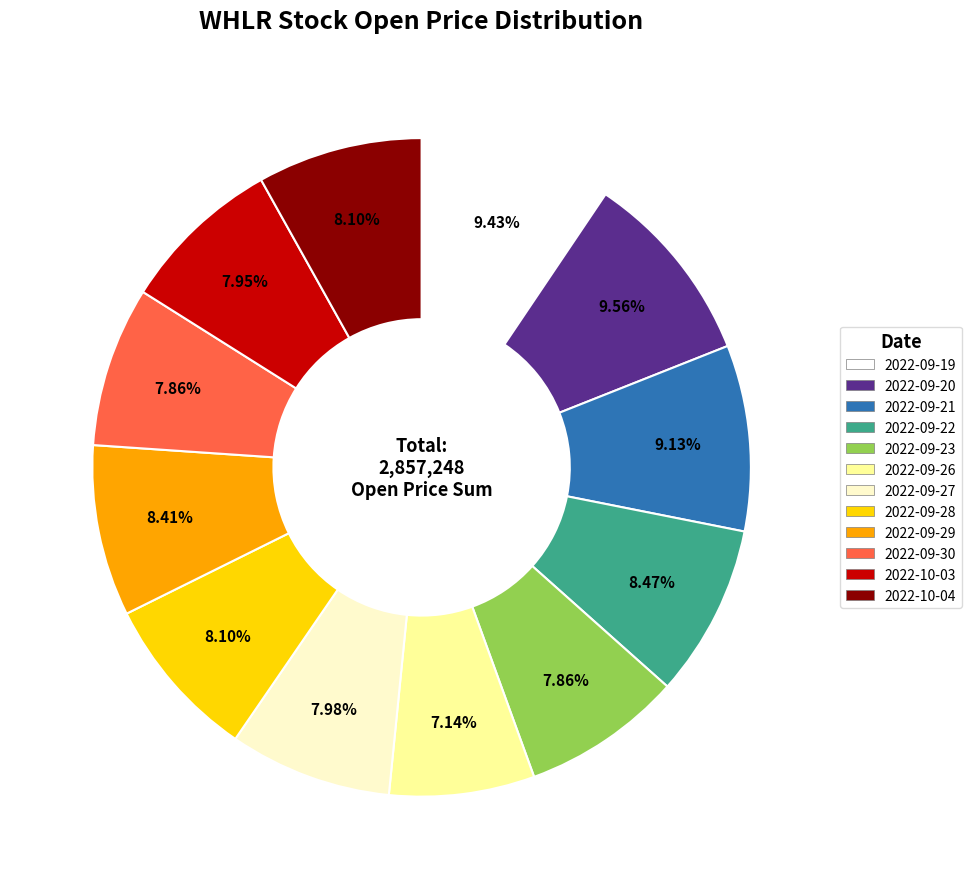

Approximately how many times larger is the value at 2022-09-21 compared to 2022-09-29?

1.1